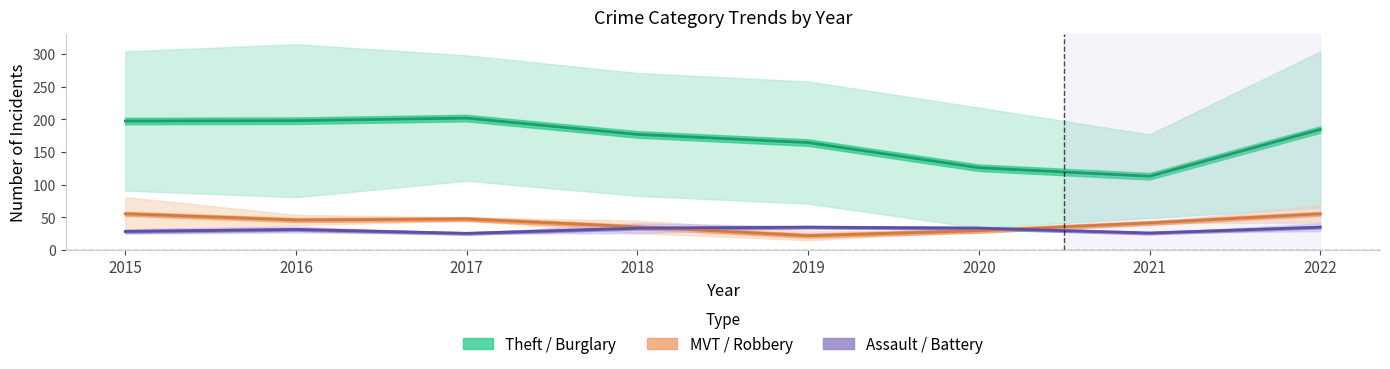

What is the value of the MVT / Robbery point at the 8th from the left?

55.5